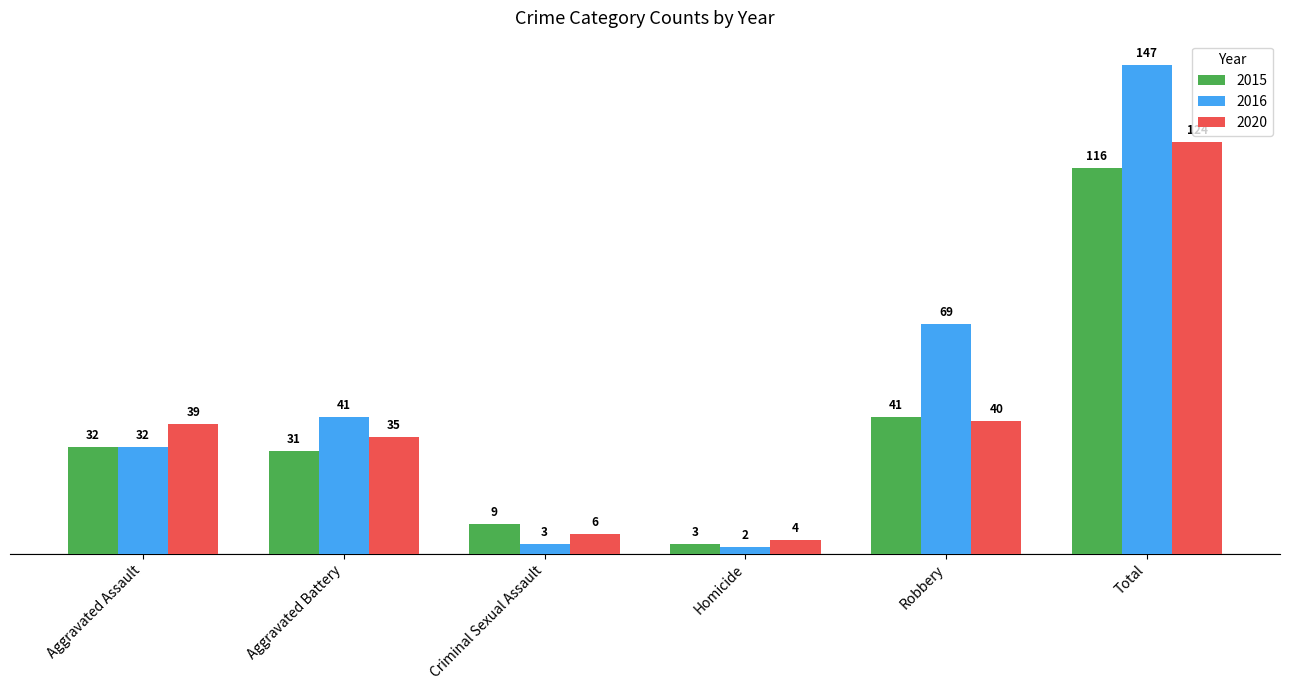

How many groups of bars are there?

6